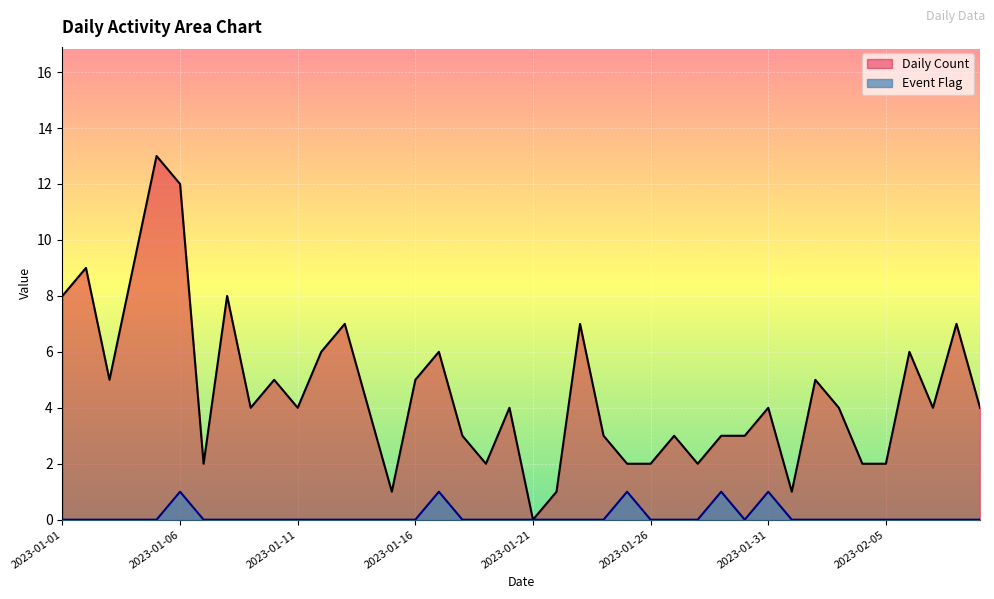

How many values in Event Flag are above zero?

5